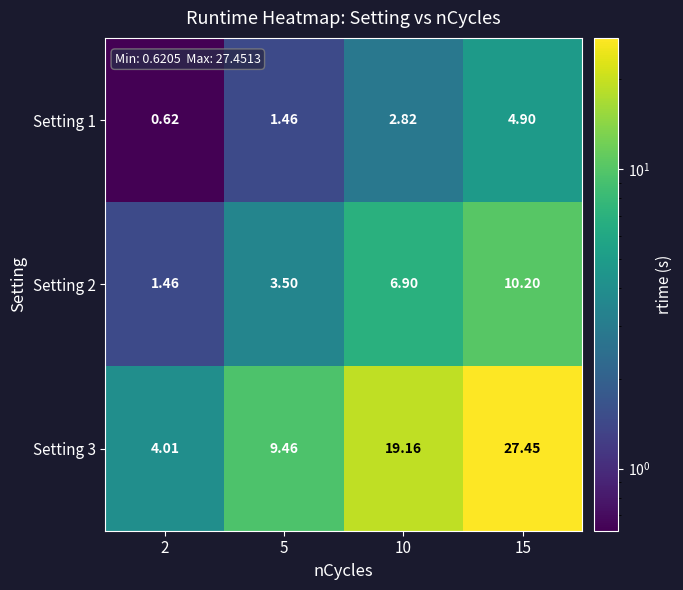

How many series are shown in this chart?

3